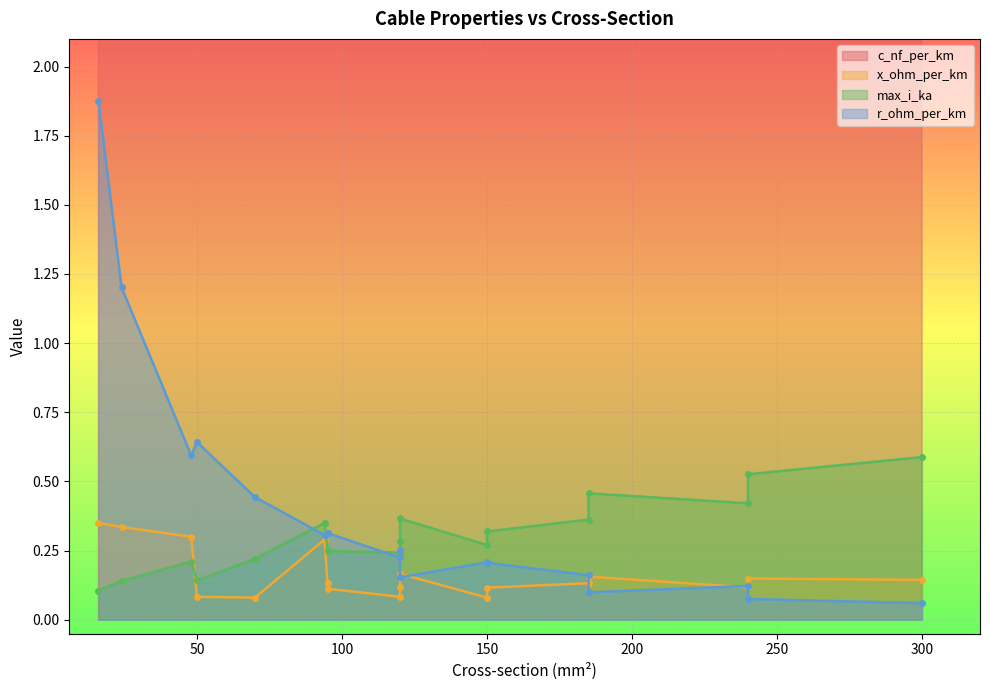

What is the sum of the max_i_ka values at 70 and 16?

0.3